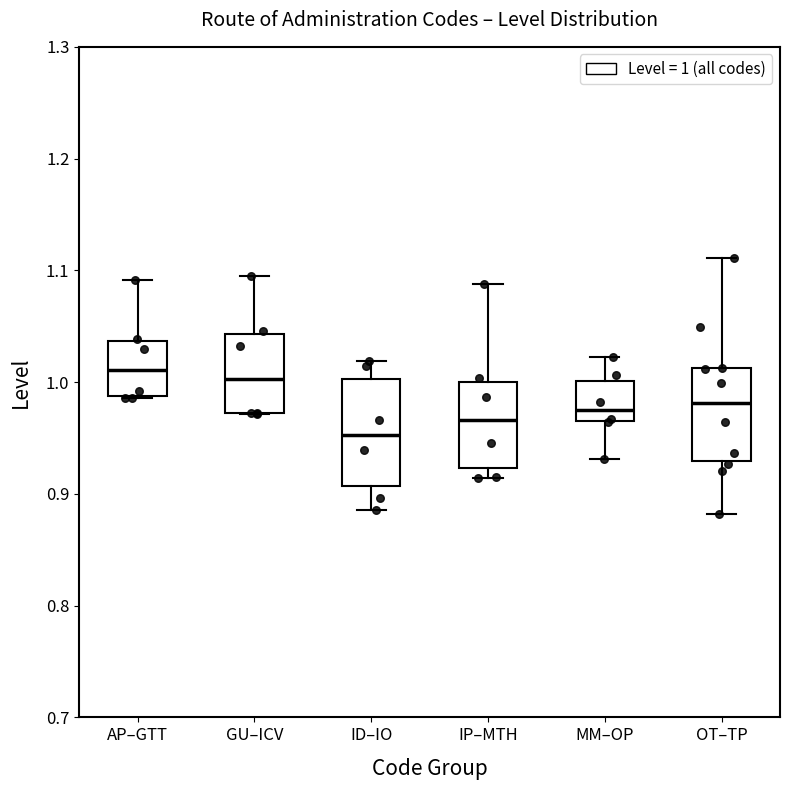

Reading left to right, transcribe this box plot: for each box, give where its median line is, the range the box spans, and where its two whiskers end, as read against the y-axis. The values are not printed on the chart, so give them approximately, as read against the axis.

AP–GTT: median 1.01, box 0.99 to 1.04, whiskers 0.99 to 1.09
GU–ICV: median 1.00, box 0.97 to 1.04, whiskers 0.97 to 1.09
ID–IO: median 0.95, box 0.91 to 1.00, whiskers 0.89 to 1.02
IP–MTH: median 0.97, box 0.92 to 1.00, whiskers 0.91 to 1.09
MM–OP: median 0.97, box 0.96 to 1.00, whiskers 0.93 to 1.02
OT–TP: median 0.98, box 0.93 to 1.01, whiskers 0.88 to 1.11